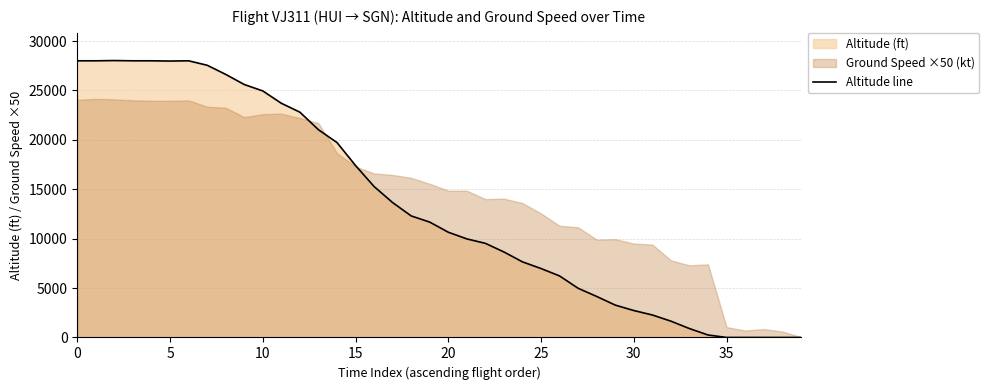

What is the label of the 16th point from the left?

15